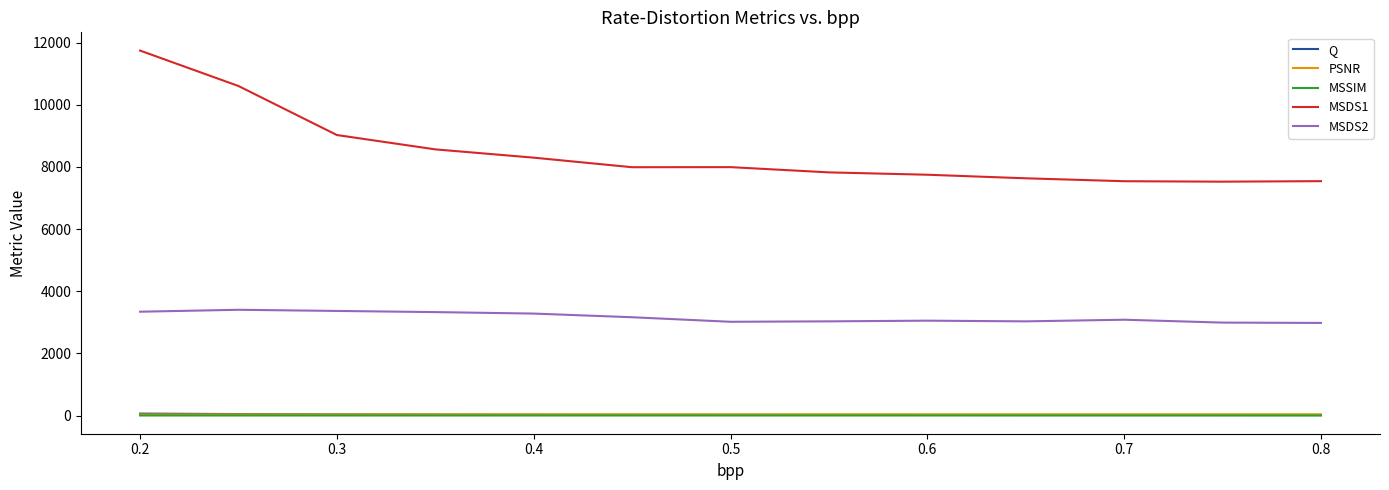

Which series has the largest total across all categories?

MSDS1